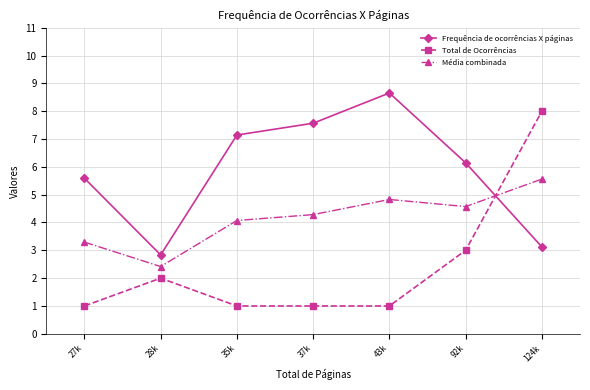

Rank the categories by Frequência de ocorrências X páginas value from highest to lowest.

43k, 37k, 35k, 92k, 27k, 124k, 28k